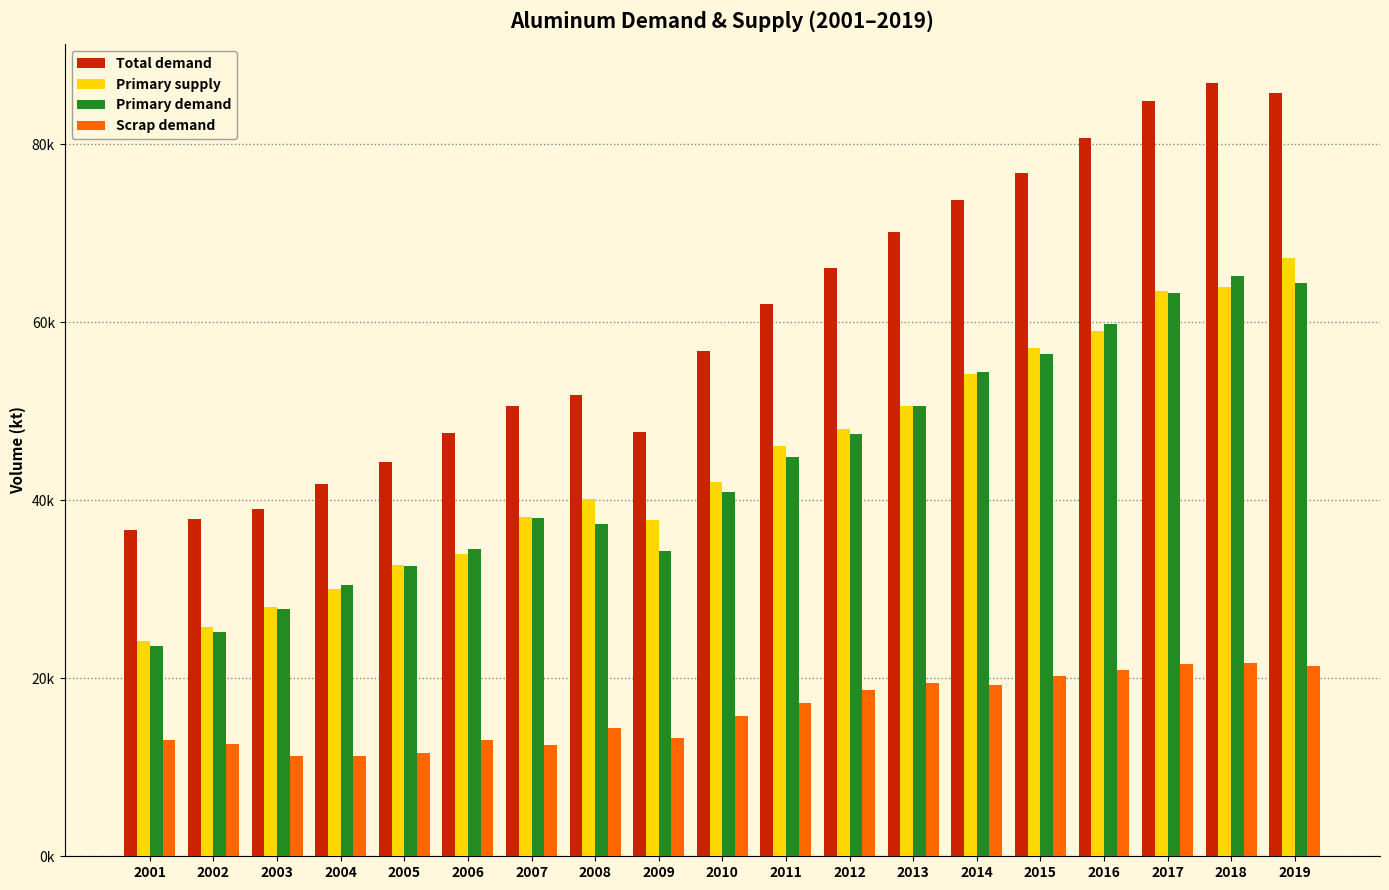

Reading left to right, what are all the values shown in this chart?

Total demand: 2001=36692.9	2002=37848.6	2003=39032.8	2004=41805.1	2005=44267.9	2006=47496.5	2007=50524.0	2008=51796.7	2009=47647.6	2010=56753.1	2011=62002.9	2012=66078.3	2013=70072.1	2014=73716.0	2015=76701.9	2016=80735.4	2017=84891.2	2018=86886.1	2019=85768.4
Primary supply: 2001=24167.1	2002=25796.3	2003=28039.0	2004=29971.2	2005=32666.5	2006=33941.4	2007=38125.8	2008=40157.5	2009=37722.7	2010=42037.5	2011=46046.4	2012=47963.7	2013=50607.1	2014=54162.4	2015=57059.2	2016=58985.6	2017=63536.4	2018=63966.9	2019=67223.4
Primary demand: 2001=23586.2	2002=25194.2	2003=27745.1	2004=30515.5	2005=32643.7	2006=34462.6	2007=37969.6	2008=37362.9	2009=34310.5	2010=40964.9	2011=44837.9	2012=47385.4	2013=50616.2	2014=54441.4	2015=56457.4	2016=59840.9	2017=63286.8	2018=65227.7	2019=64388.7
Scrap demand: 2001=13106.7	2002=12654.4	2003=11287.7	2004=11289.6	2005=11624.2	2006=13033.9	2007=12554.3	2008=14433.8	2009=13337.0	2010=15788.2	2011=17164.9	2012=18692.9	2013=19456.0	2014=19274.6	2015=20244.5	2016=20894.5	2017=21604.3	2018=21658.3	2019=21379.7